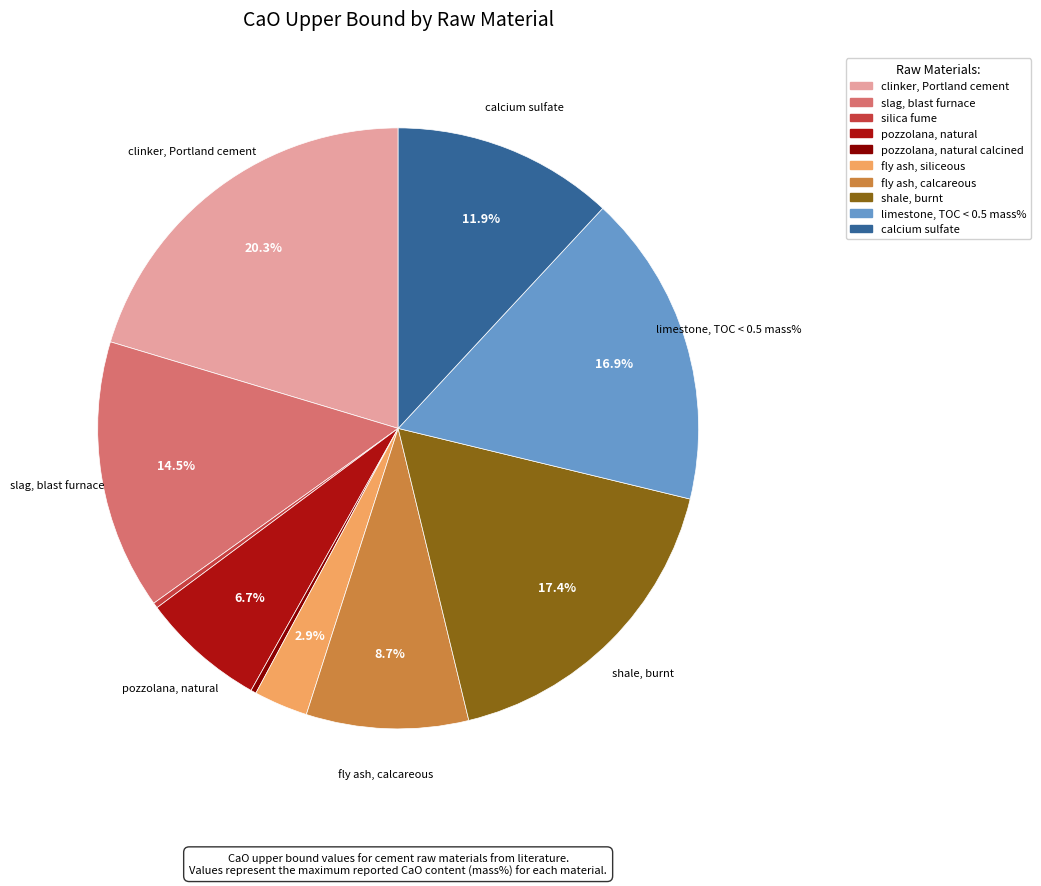

How many segments does this pie chart have?

10